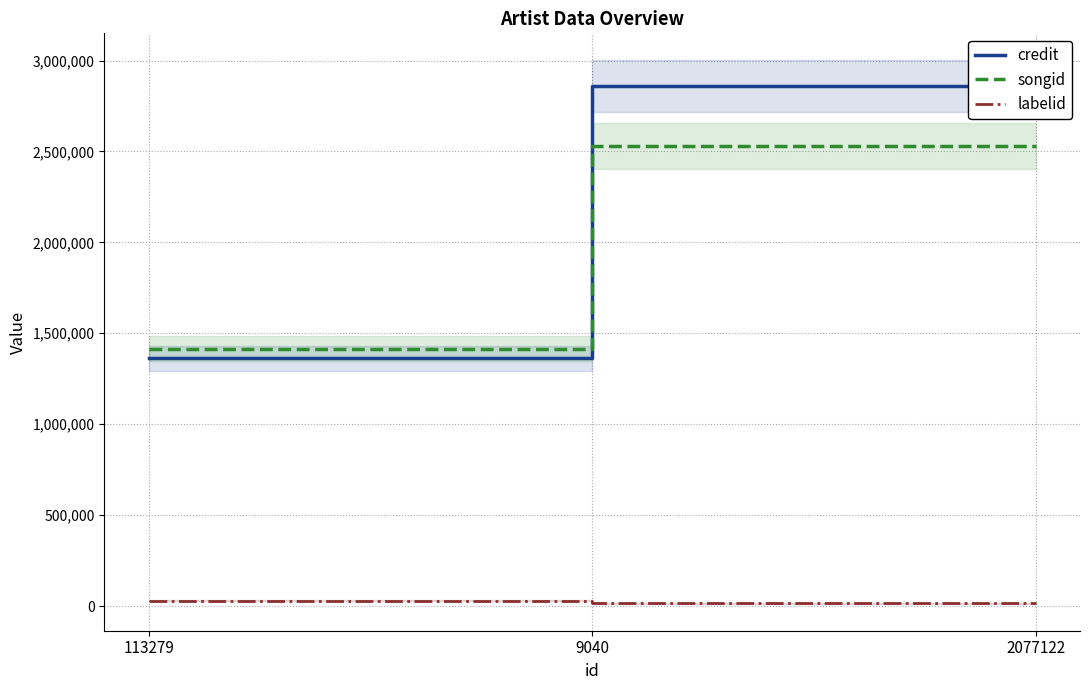

The value of songid at 2077122 is 2528881. True or false?

True